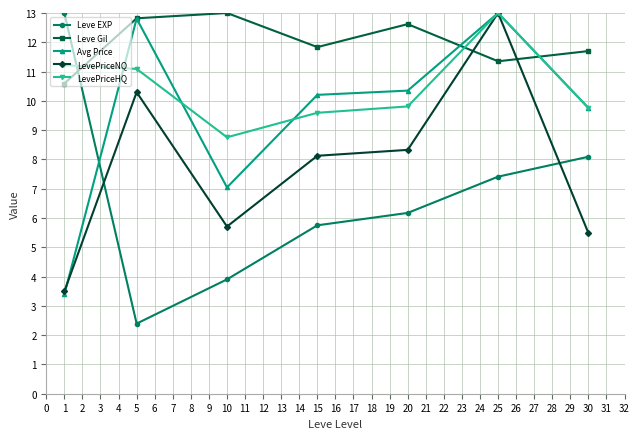

How many values in the Leve Gil series exceed 11?

6